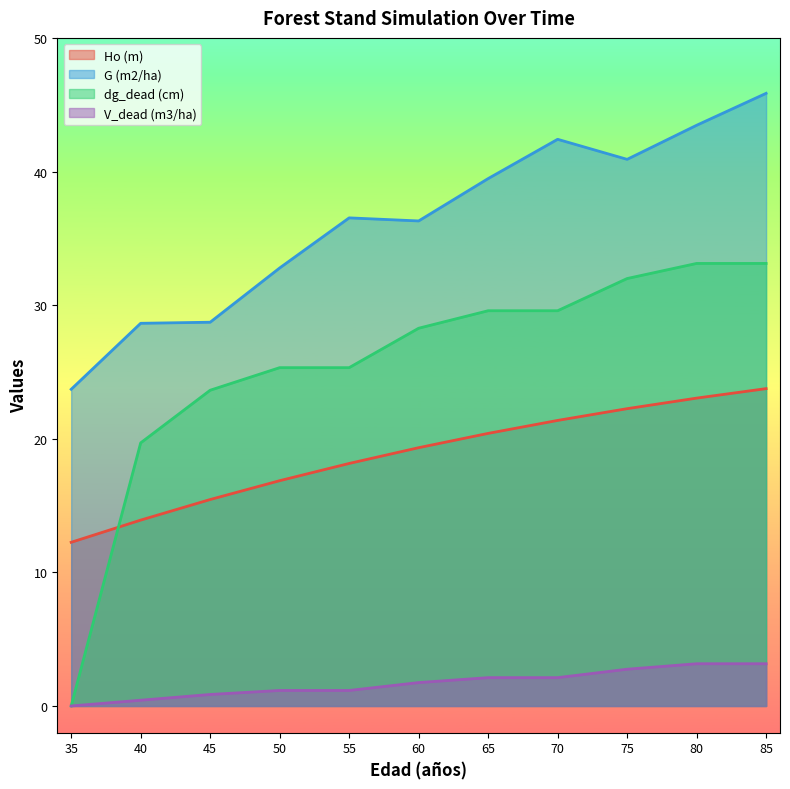

What are all the series names shown in the legend?

Ho (m), G (m2/ha), dg_dead (cm), V_dead (m3/ha)